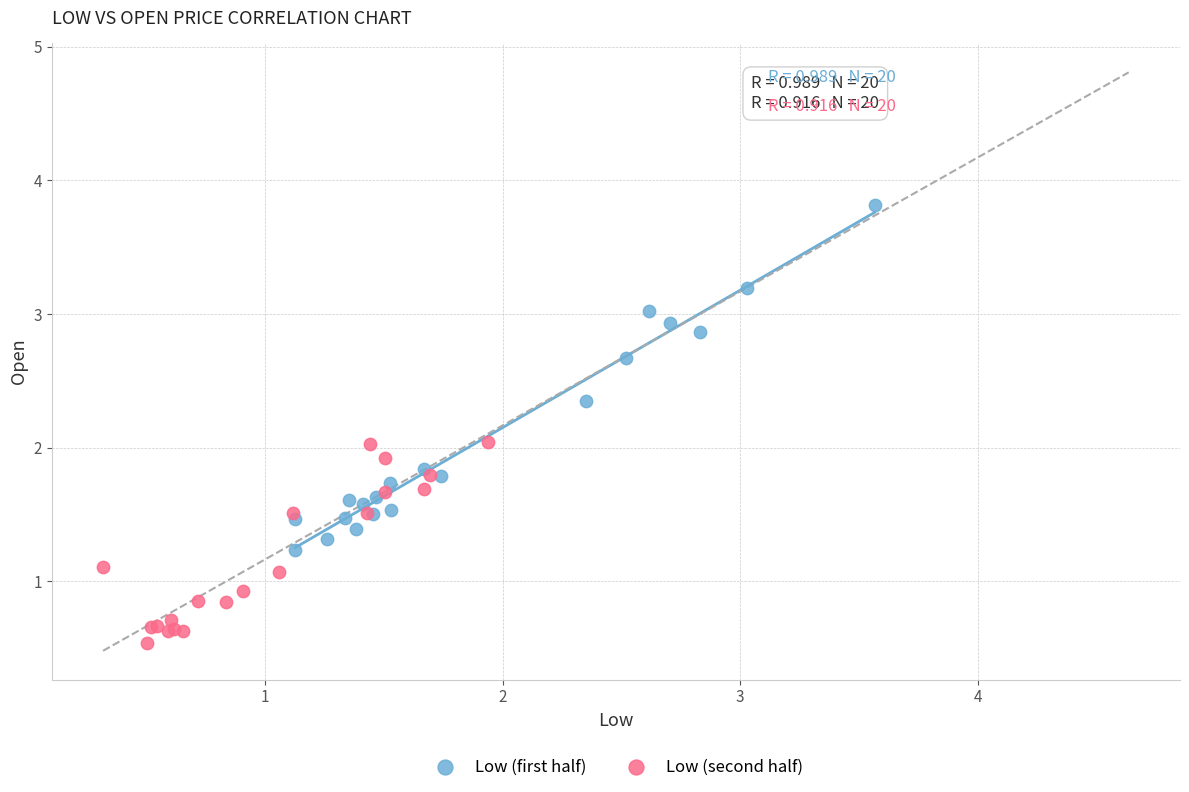

Which series reaches the minimum Y coordinate?

Low (second half)